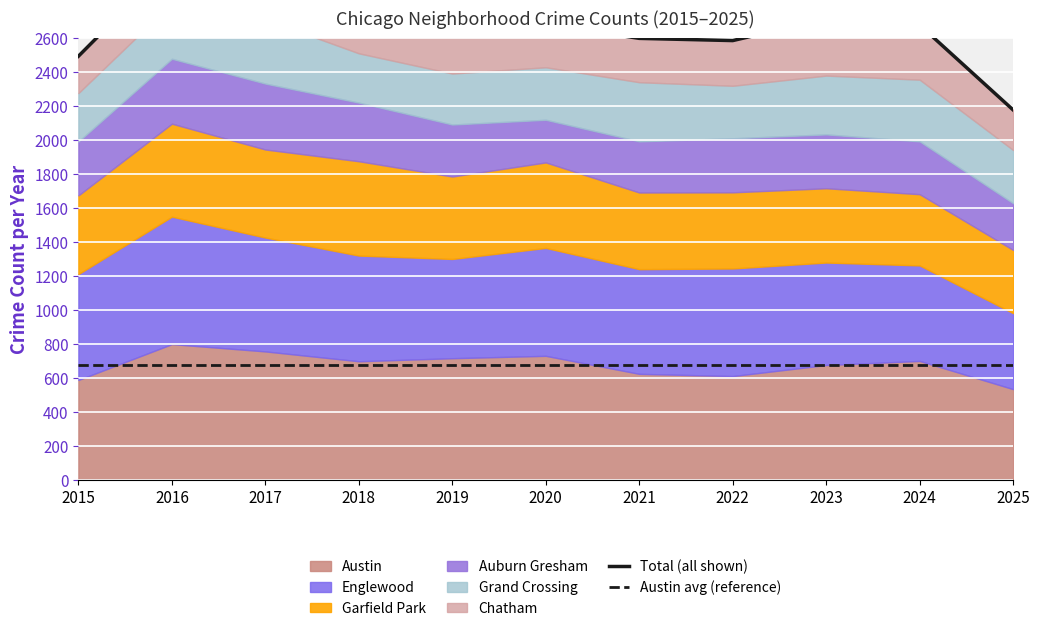

True or false: Total (all shown) and Austin avg (reference) cross at least once.

False